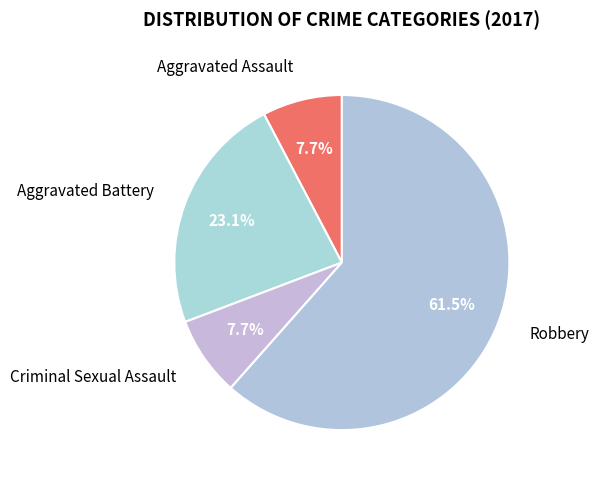

What percentage do Aggravated Assault and Robbery together represent?

69.2%